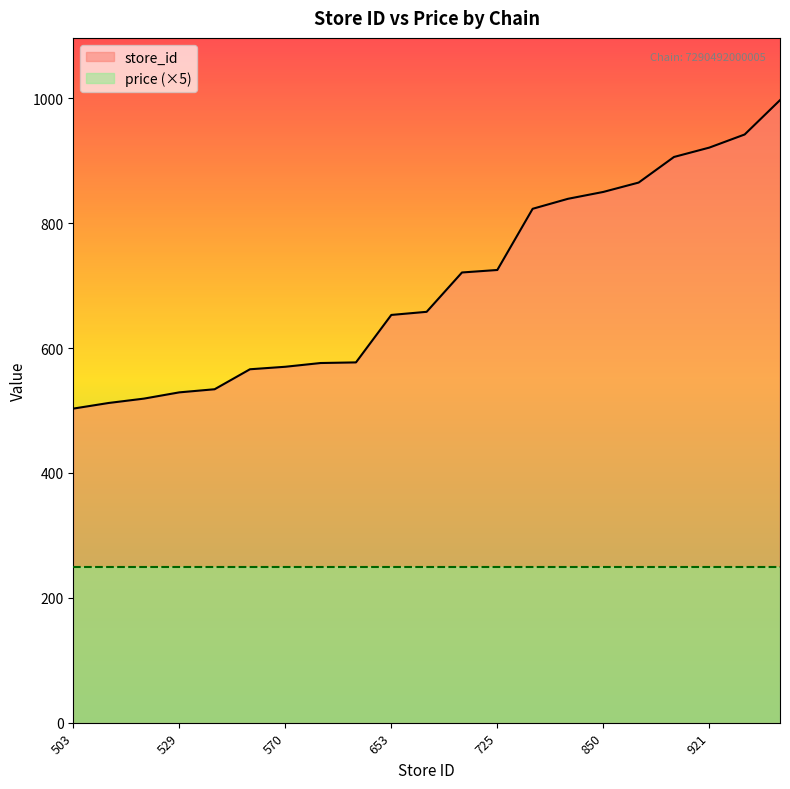

Read the value at 823.

823